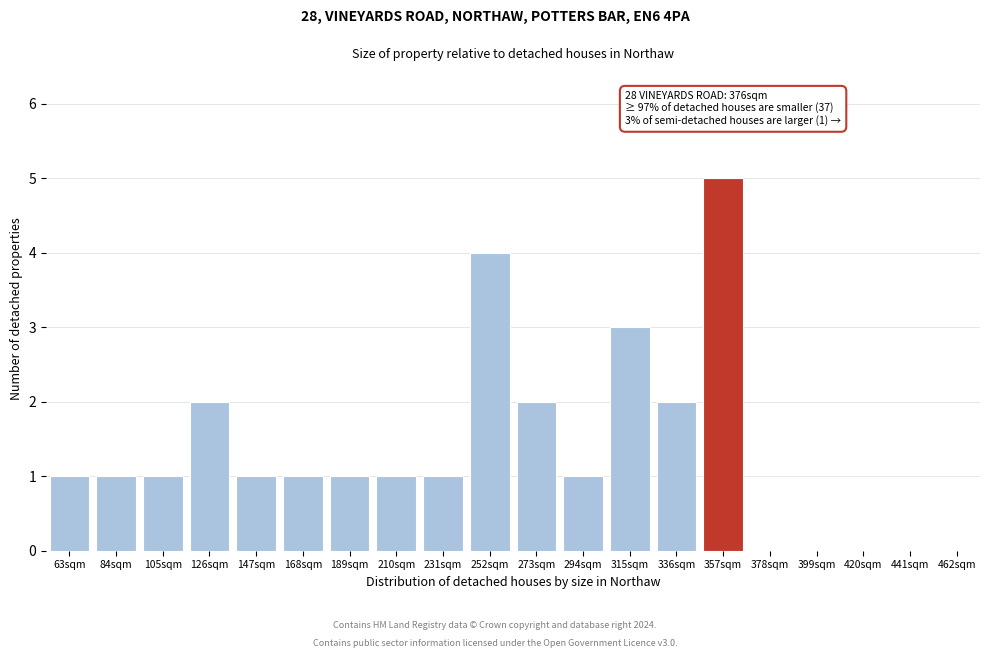

Reading right to left, what are all the values shown in this chart?

462sqm=0	441sqm=0	420sqm=0	399sqm=0	378sqm=0	357sqm=5	336sqm=2	315sqm=3	294sqm=1	273sqm=2	252sqm=4	231sqm=1	210sqm=1	189sqm=1	168sqm=1	147sqm=1	126sqm=2	105sqm=1	84sqm=1	63sqm=1